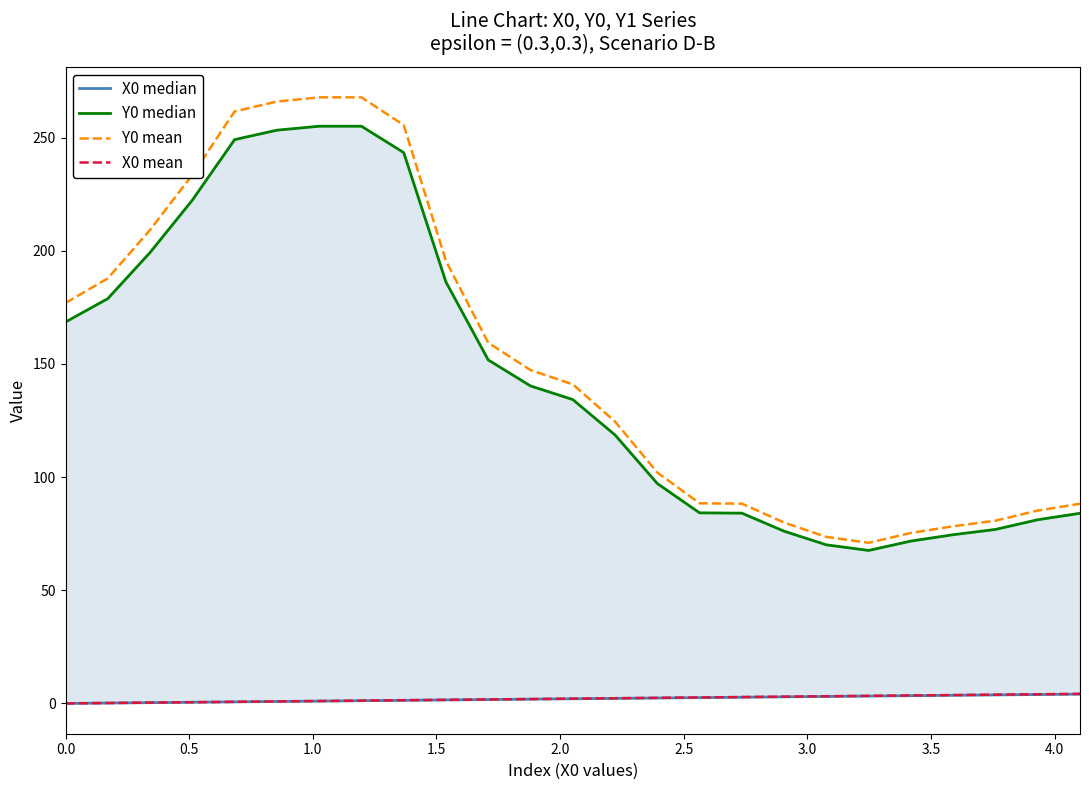

Reading right to left, extract all data points from this chart.

X0 median: 4.1	3.9	3.8	3.6	3.4	3.2	3.1	2.9	2.7	2.6	2.4	2.2	2.1	1.9	1.7	1.5	1.4	1.2	1.0	0.9	0.7	0.5	0.3	0.2	0.0
Y0 median: 84.0	81.1	76.9	74.5	71.7	67.6	70.1	76.1	84.1	84.2	97.2	118.6	134.2	140.3	151.8	186.2	243.4	255.0	255.0	253.2	249.1	222.4	199.2	178.8	168.5
Y0 mean: 88.2	85.2	80.7	78.3	75.3	71.0	73.6	79.9	88.3	88.4	102.0	124.5	141.0	147.3	159.3	195.5	255.5	267.8	267.8	265.9	261.5	233.5	209.2	187.8	176.9
X0 mean: 4.2	4.0	3.9	3.7	3.5	3.3	3.2	3.0	2.8	2.6	2.5	2.3	2.1	1.9	1.8	1.6	1.4	1.2	1.1	0.9	0.7	0.5	0.4	0.2	0.0